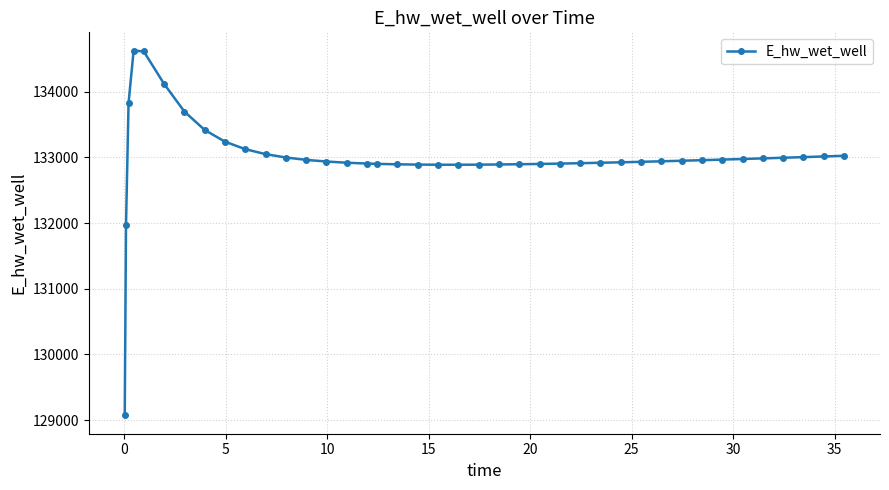

What is the smallest value displayed?

129070.3